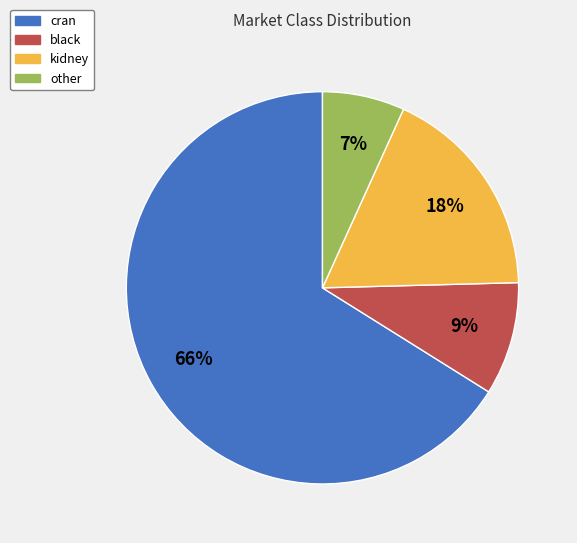

What percentage is the black slice, to the nearest percent?

9%